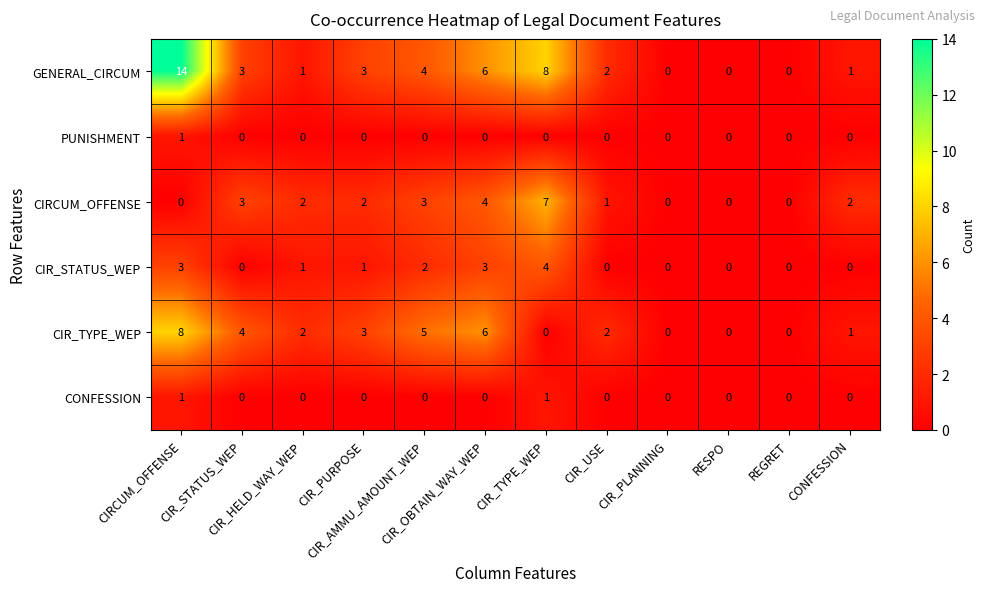

Which series has the largest total across all categories?

GENERAL_CIRCUM